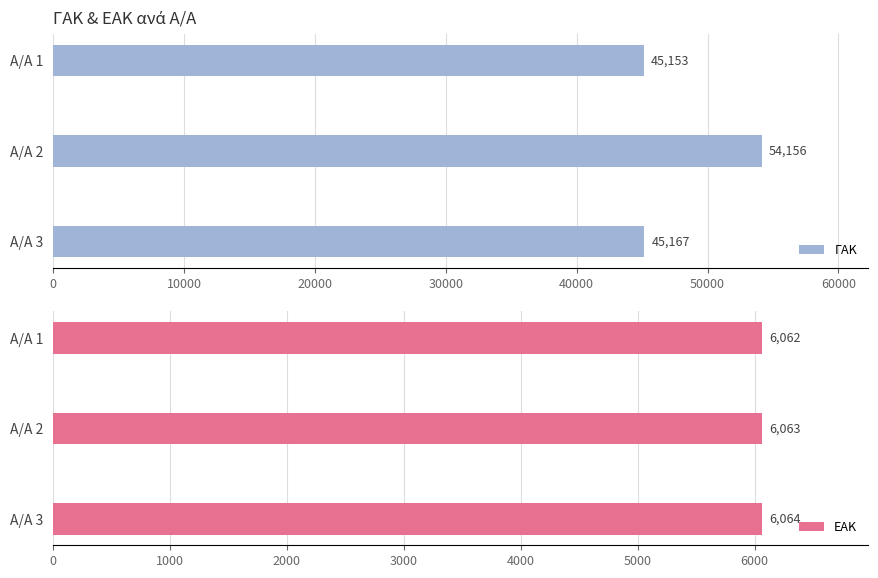

What is the sum of all ΓΑΚ values?

144476